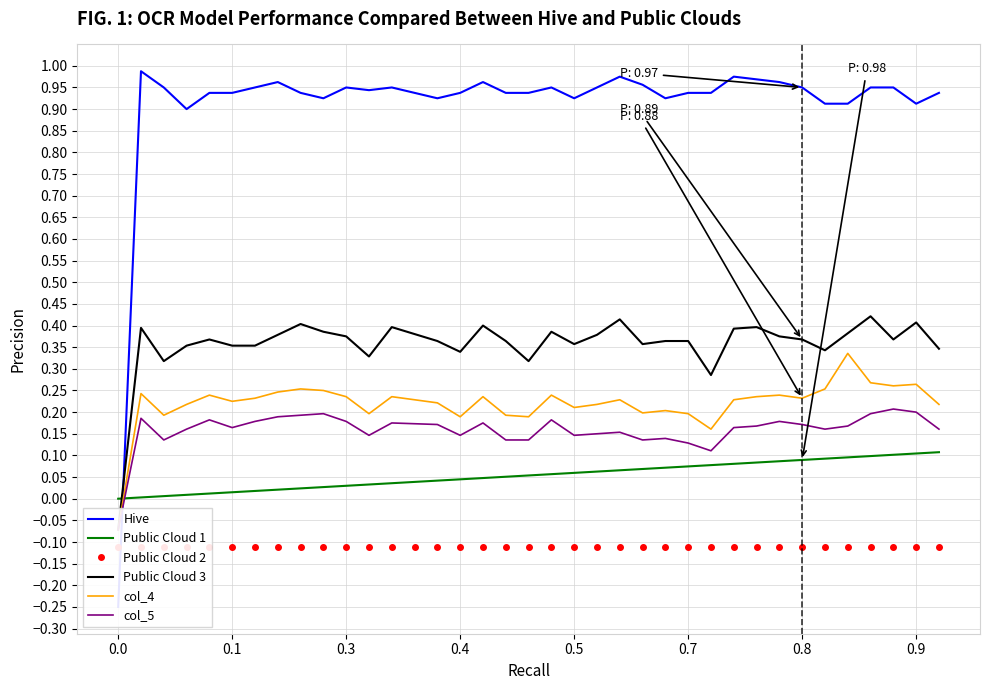

What is the highest value of the col_5 series?

0.2